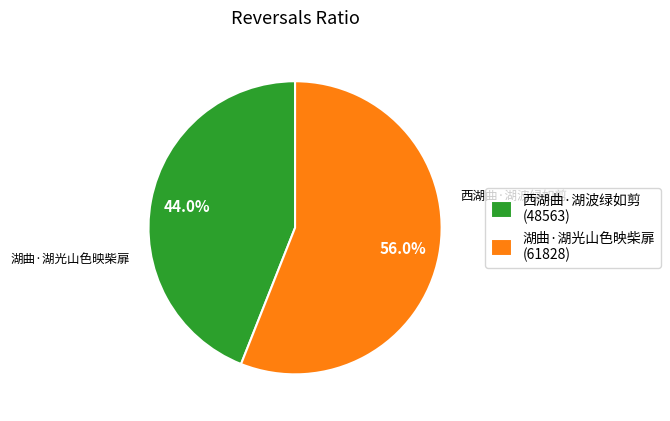

Rank the categories by value from lowest to highest.

西湖曲·湖波绿如剪, 湖曲·湖光山色映柴扉